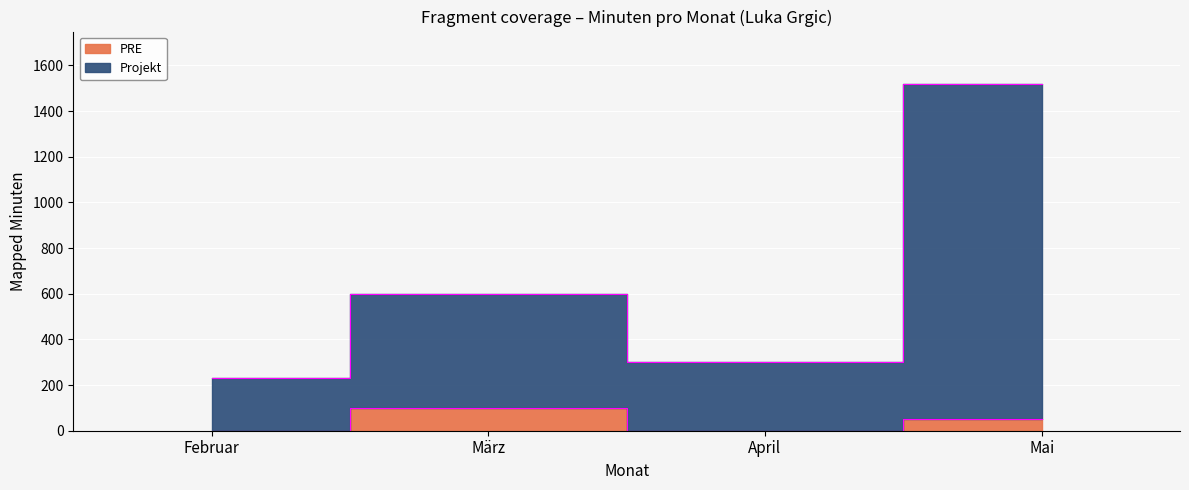

What is the difference between the second highest and second lowest values in the Projekt series?

300